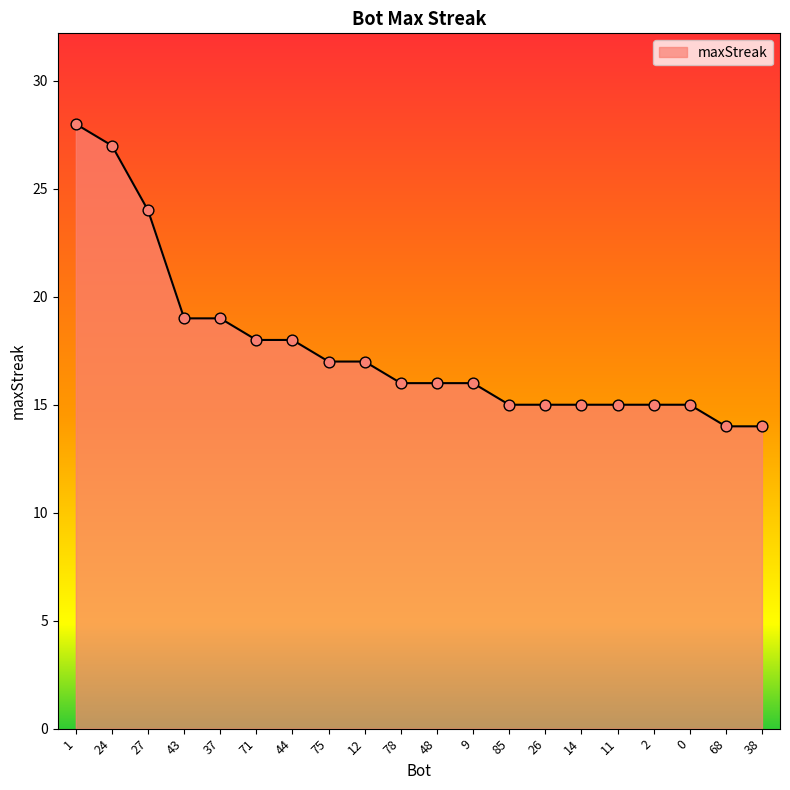

What is the change in value from 44 to 2?

-3